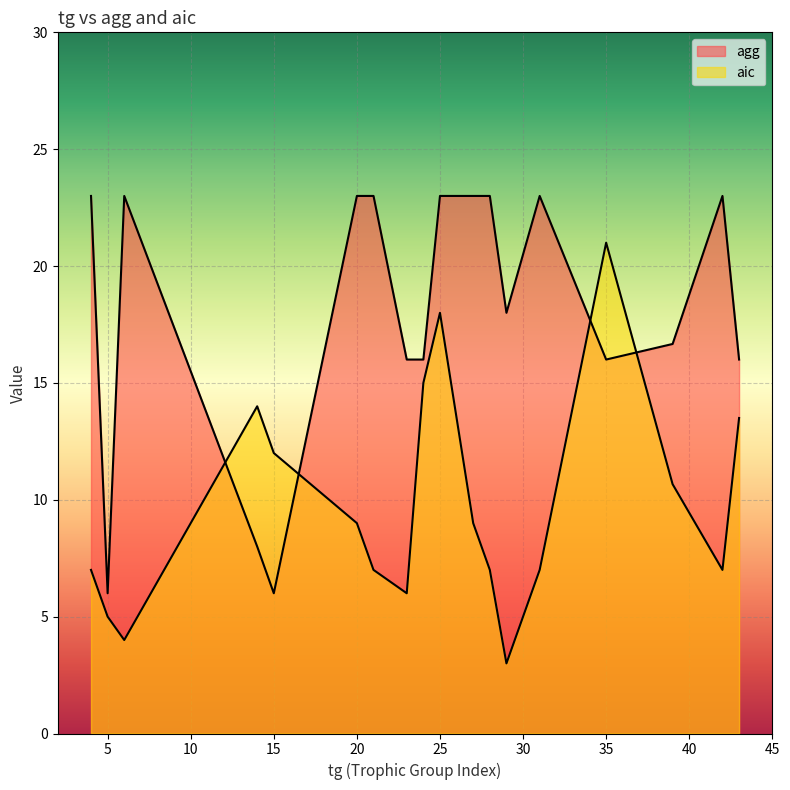

What is the difference between the maximum and minimum values in the agg series?

17